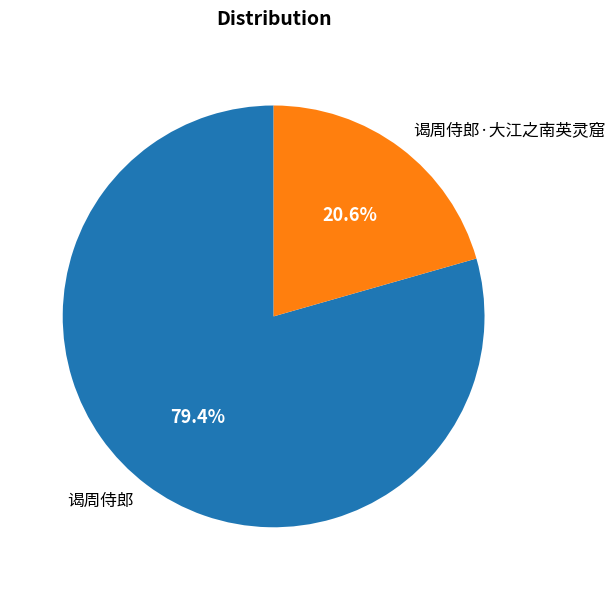

The 谒周侍郎 slice represents 79% of the pie. True or false?

True